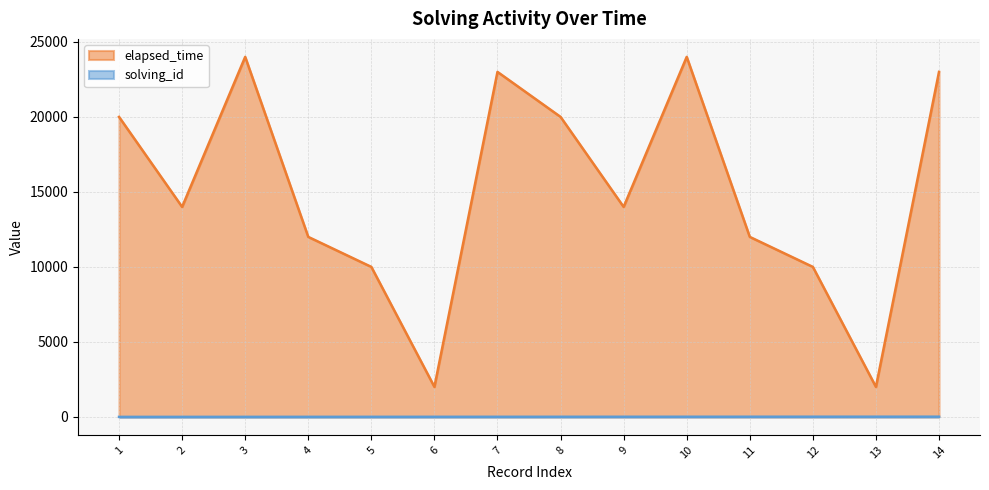

What is the total value across all series at 11?

12011